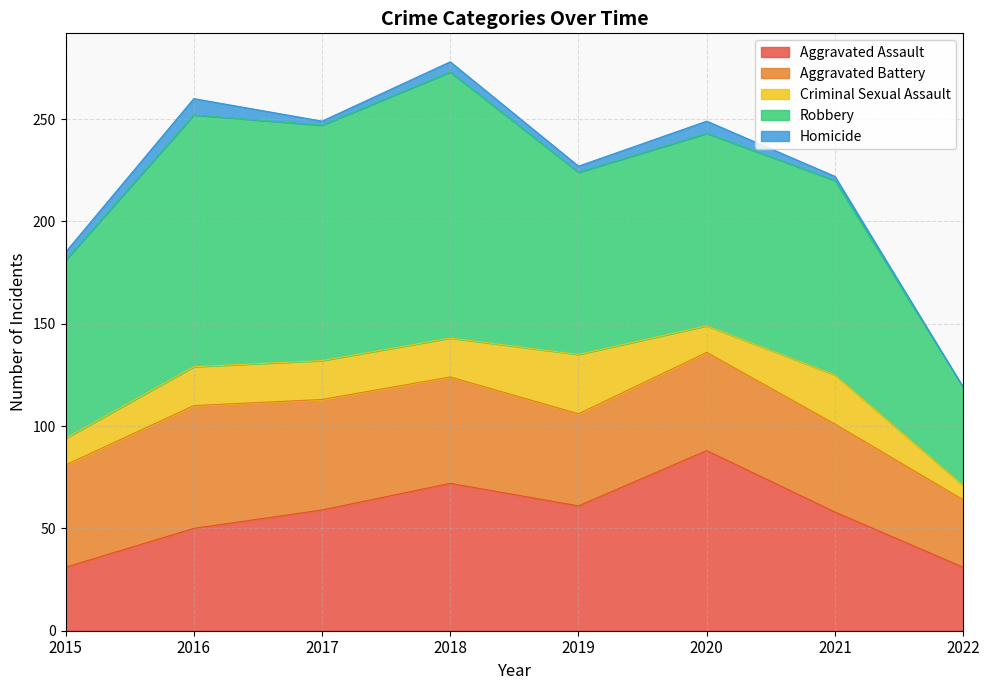

Reading left to right, what are all the values shown in this chart?

Aggravated Assault: 31	50	59	72	61	88	58	31
Aggravated Battery: 50	60	54	52	45	48	43	33
Criminal Sexual Assault: 13	19	19	19	29	13	24	7
Robbery: 87	123	115	130	89	94	95	48
Homicide: 4	8	2	5	3	6	2	0